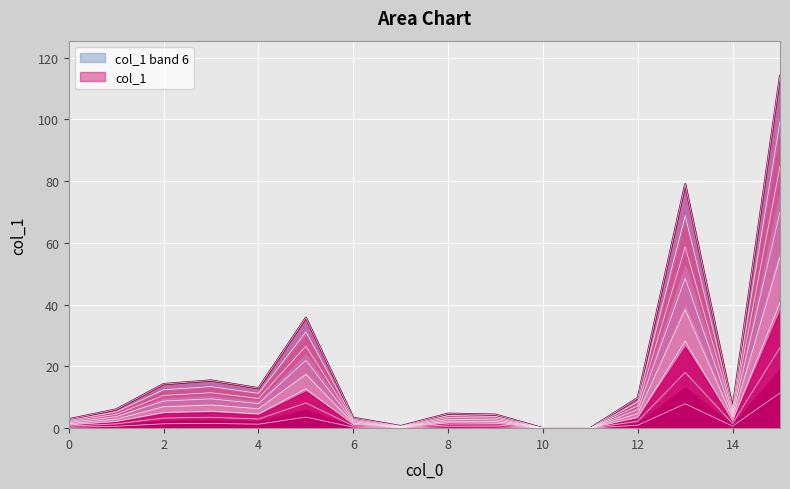

Where is the data nearest to the value 20?

5